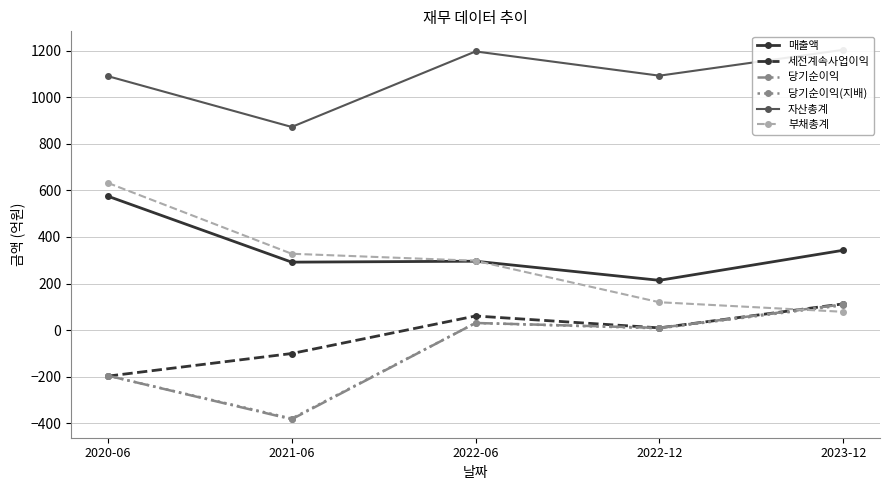

True or false: 매출액 and 세전계속사업이익 cross at least once.

False